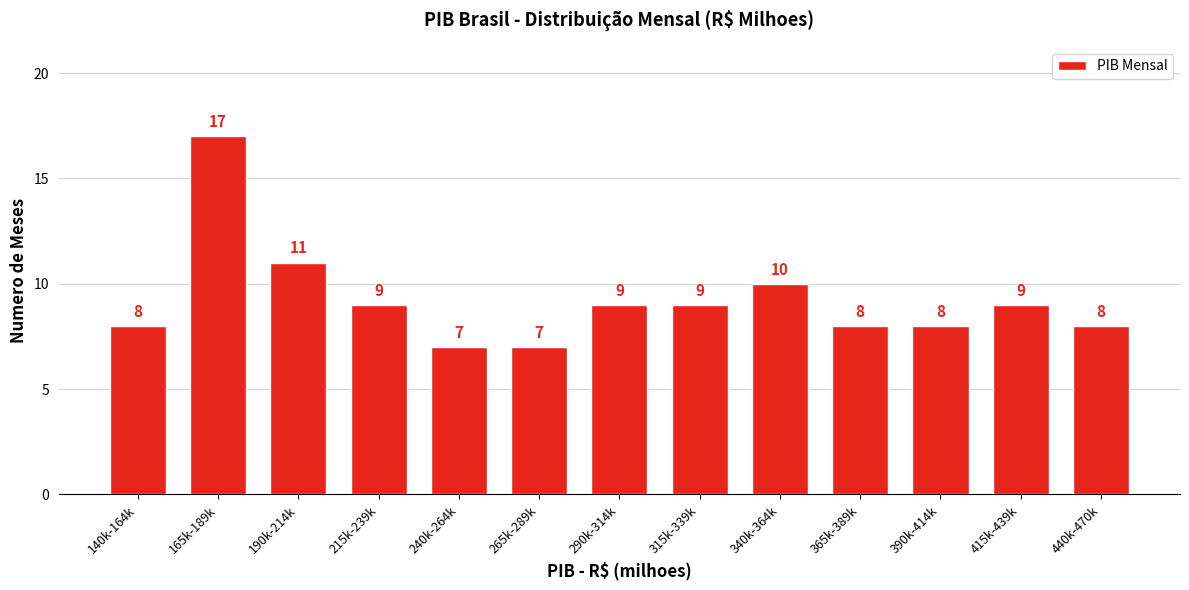

Reading right to left, list all the values displayed in this chart.

440k-470k=8	415k-439k=9	390k-414k=8	365k-389k=8	340k-364k=10	315k-339k=9	290k-314k=9	265k-289k=7	240k-264k=7	215k-239k=9	190k-214k=11	165k-189k=17	140k-164k=8